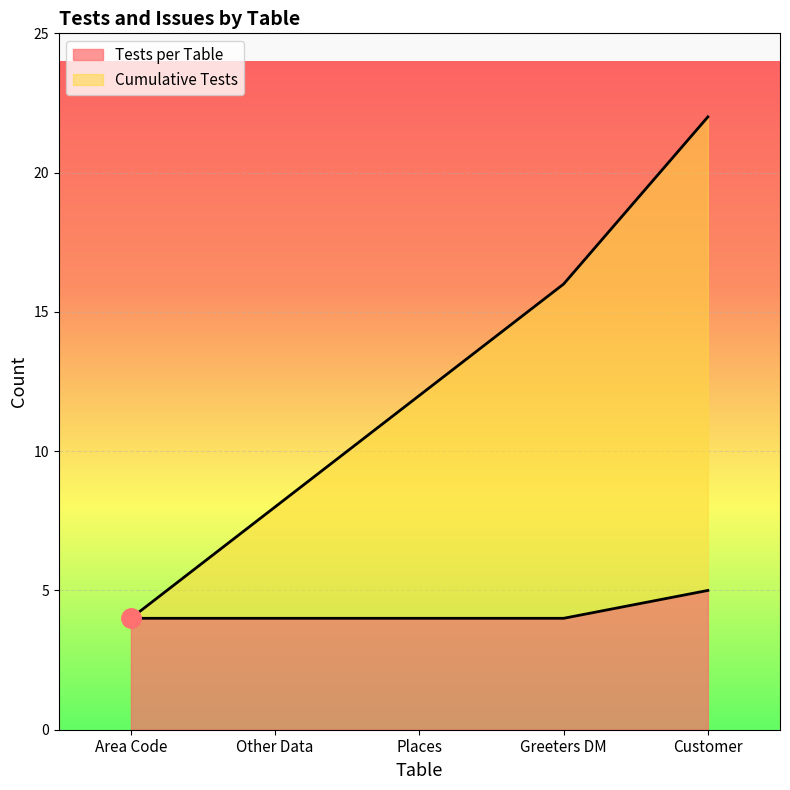

True or false: Cumulative Tests and Tests per Table cross at least once.

False